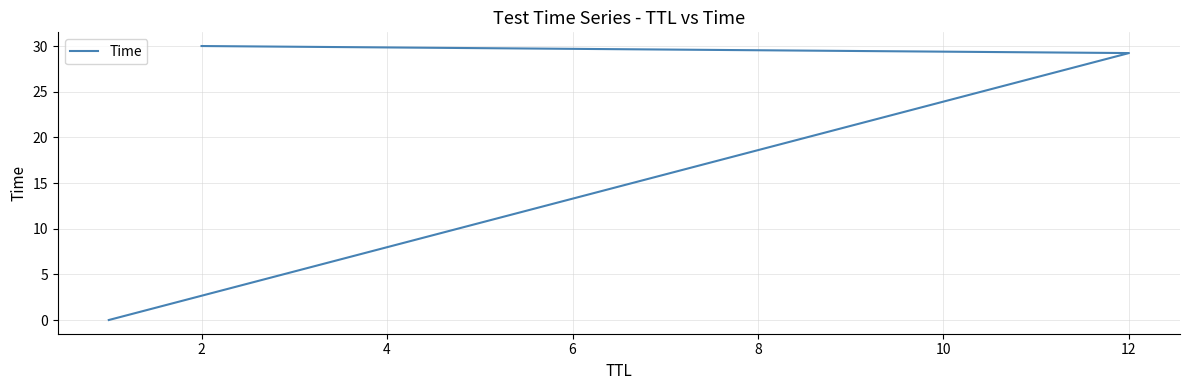

The chart shows a value of 16.4 at 2. True or false?

False